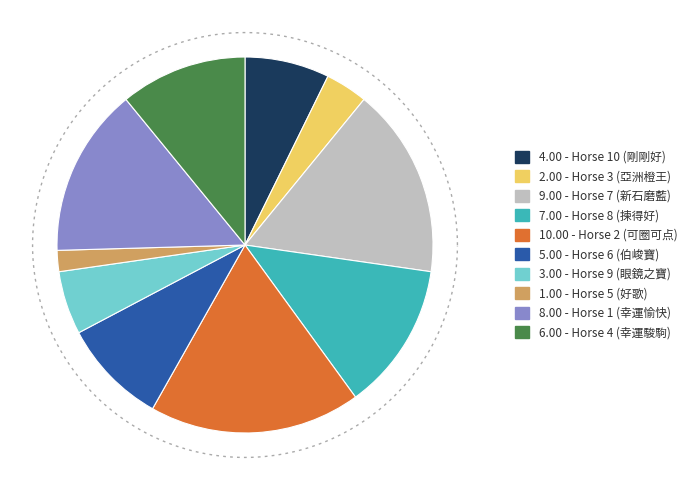

How many segments does this pie chart have?

10